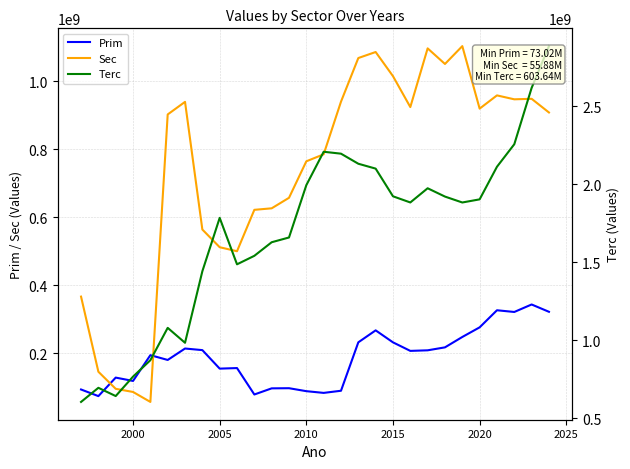

Which series ends up on top after the final intersection of Prim and Sec?

Sec